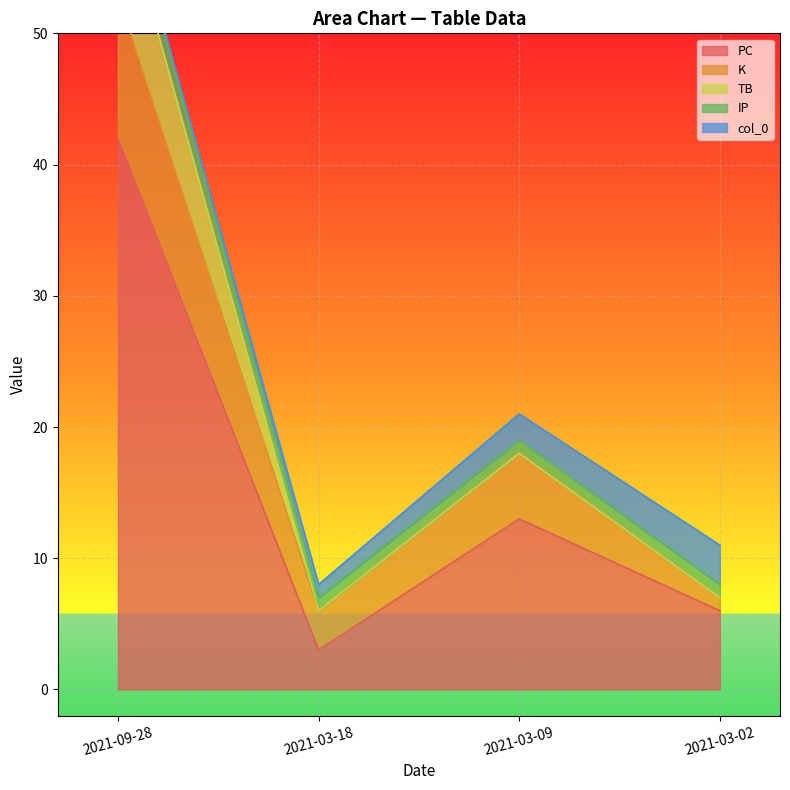

Is the value of K at 2021-03-02 greater than the value of IP at 2021-09-28?

No